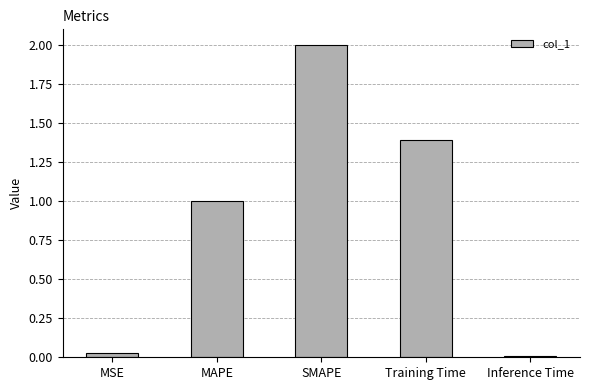

What is the value of the 4th bar from the left?

1.4